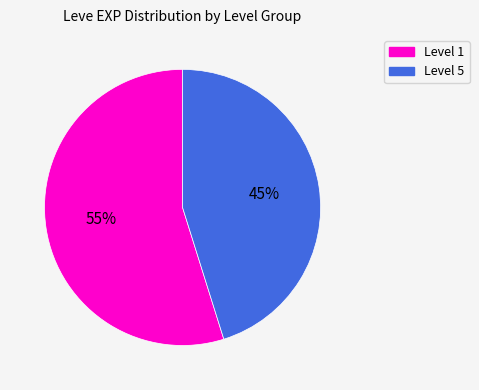

Do Level 1 and Level 5 together represent more than half of the pie?

Yes